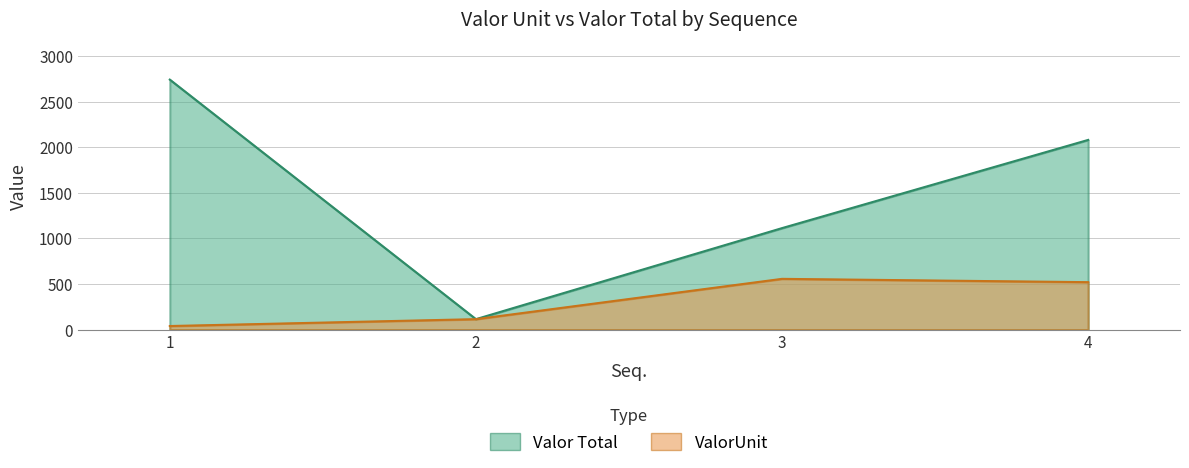

At which category does ValorUnit reach its first local peak?

3